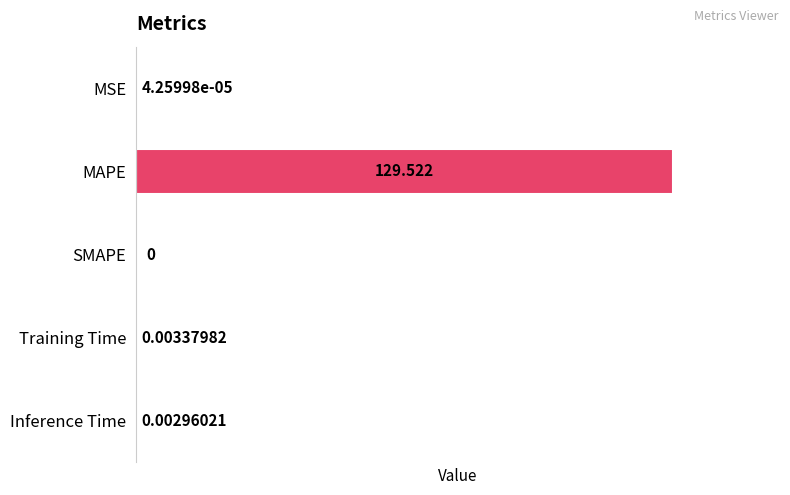

At which label is the value closest to 64?

Training Time